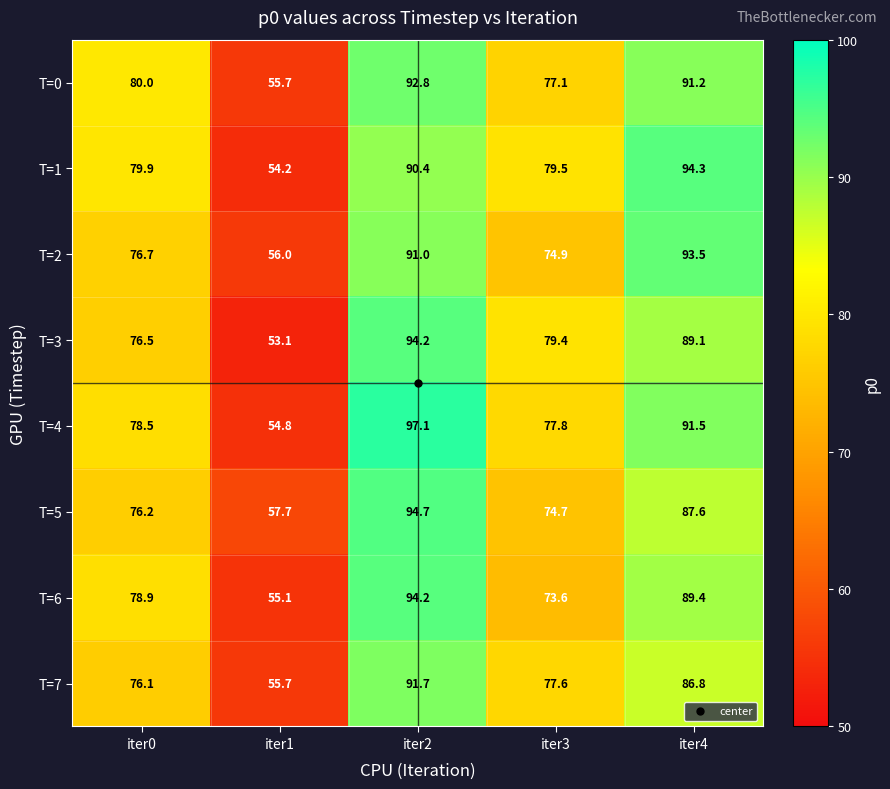

At iter0, list the series in order from largest to smallest.

T=0, T=1, T=6, T=4, T=2, T=3, T=5, T=7